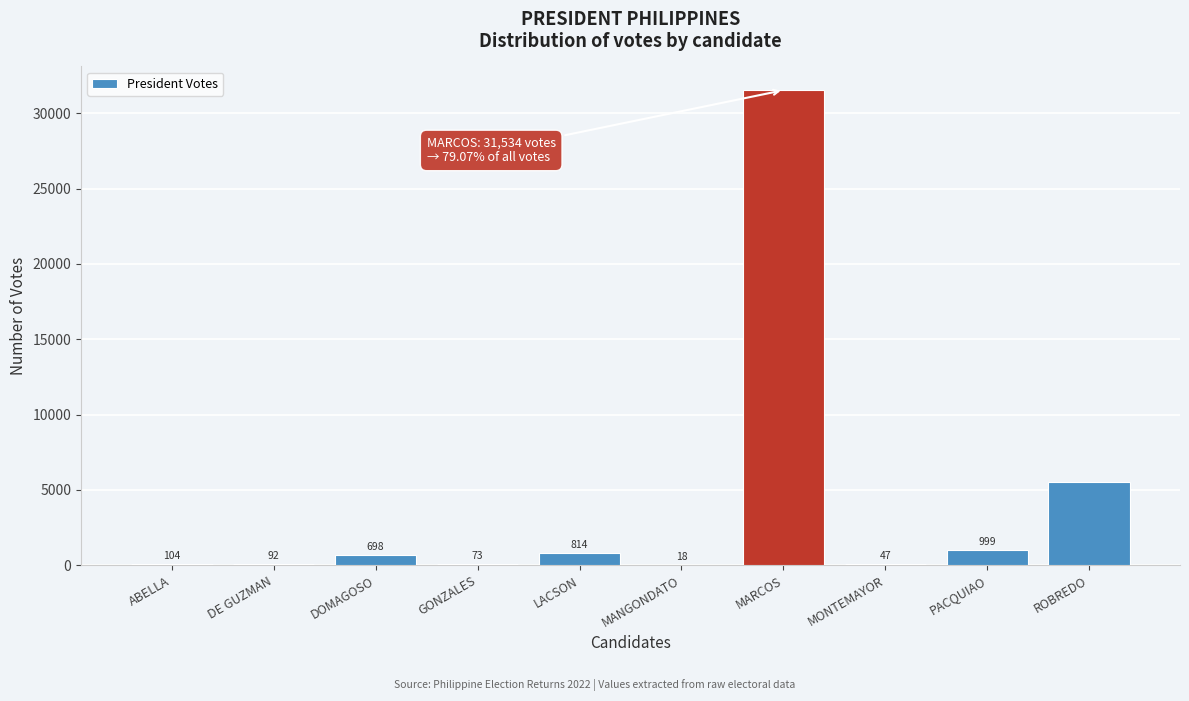

Reading left to right, transcribe all the data shown in this chart.

ABELLA=104	DE GUZMAN=92	DOMAGOSO=698	GONZALES=73	LACSON=814	MANGONDATO=18	MARCOS=31534	MONTEMAYOR=47	PACQUIAO=999	ROBREDO=5500